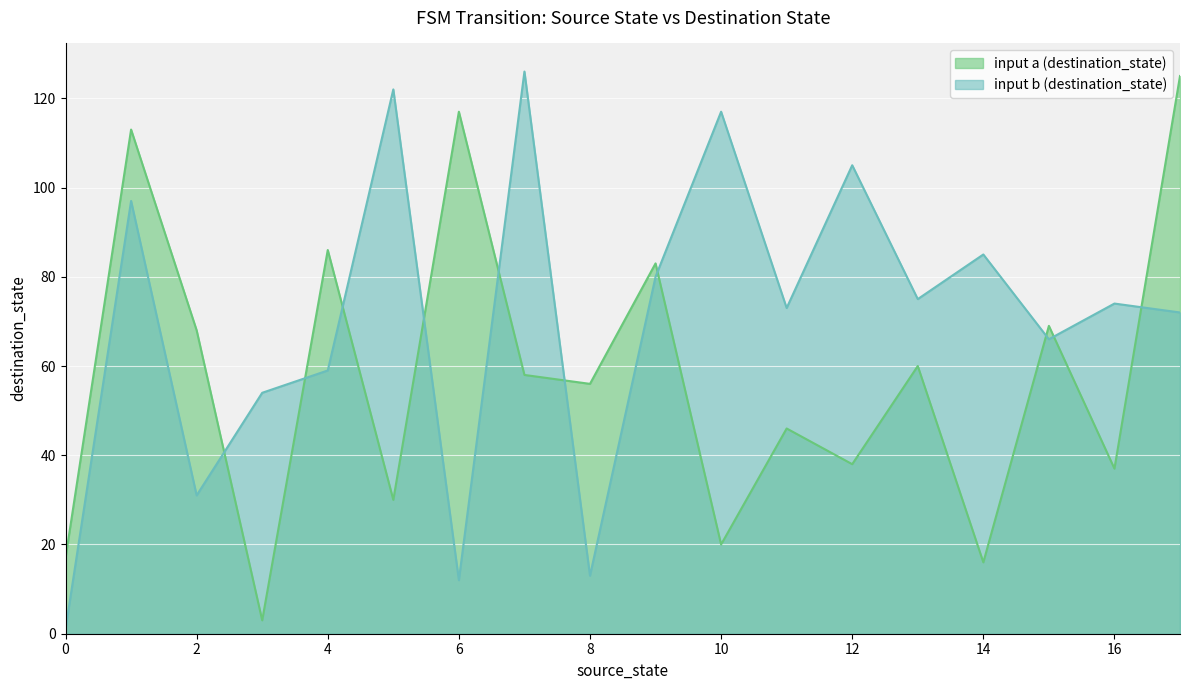

Reading left to right, extract all data points from this chart.

source_state: 0=0	0=0	1=1	1=1	2=2	2=2	3=3	3=3	4=4	4=4	5=5	5=5	6=6	6=6	7=7	7=7	8=8	8=8	9=9	9=9	10=10	10=10	11=11	11=11	12=12	12=12	13=13	13=13	14=14	14=14	15=15	15=15	16=16	16=16	17=17	17=17
destination_state: 0=17	0=1	1=113	1=97	2=68	2=31	3=3	3=54	4=86	4=59	5=30	5=122	6=117	6=12	7=58	7=126	8=56	8=13	9=83	9=80	10=20	10=117	11=46	11=73	12=38	12=105	13=60	13=75	14=16	14=85	15=69	15=66	16=37	16=74	17=125	17=72